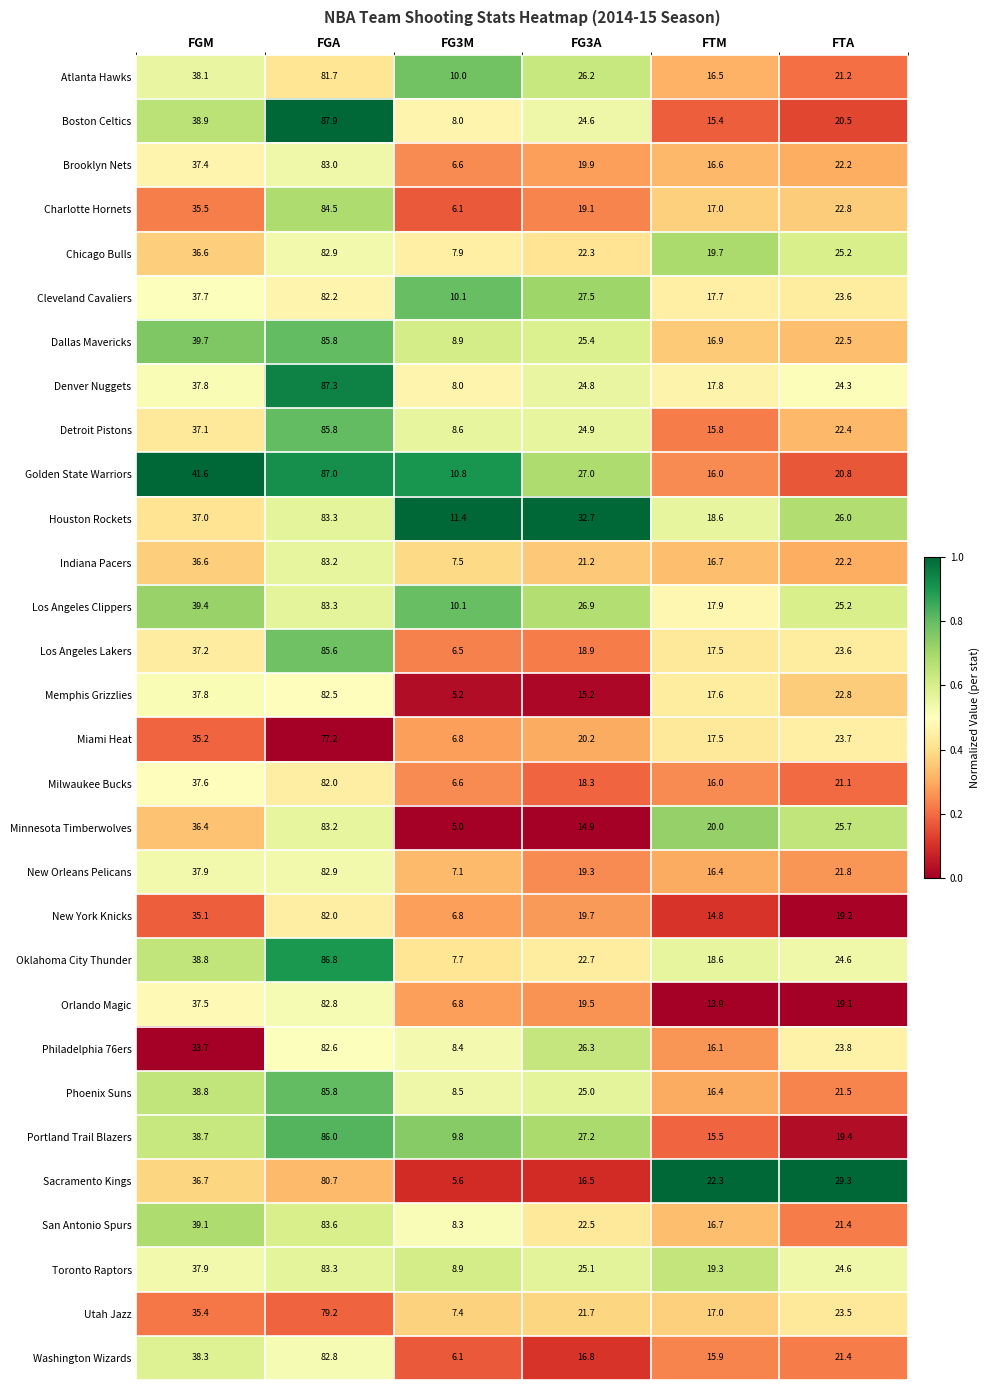

At which category is the sum across all series the highest?

FGA